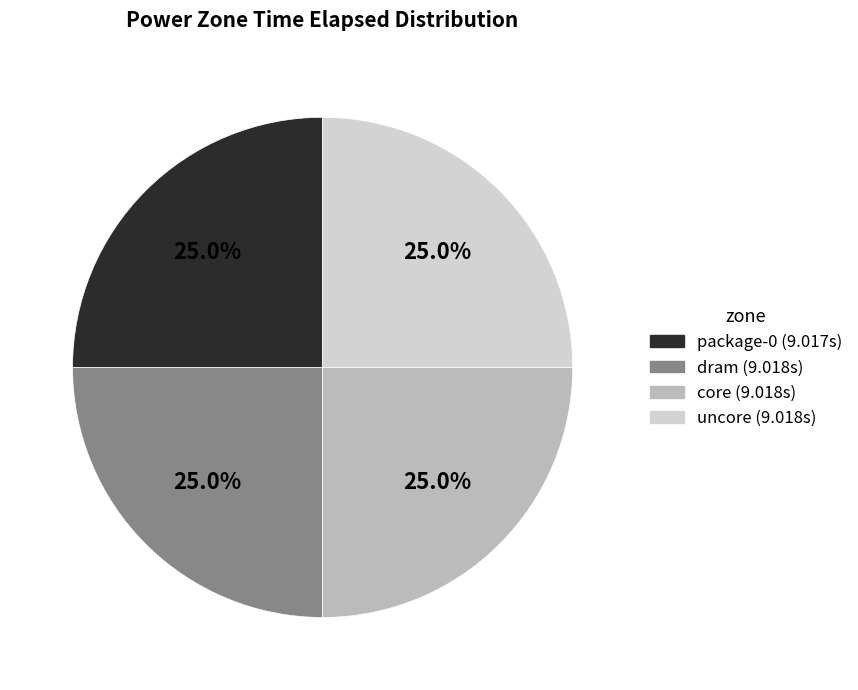

Is core the majority of the pie?

No